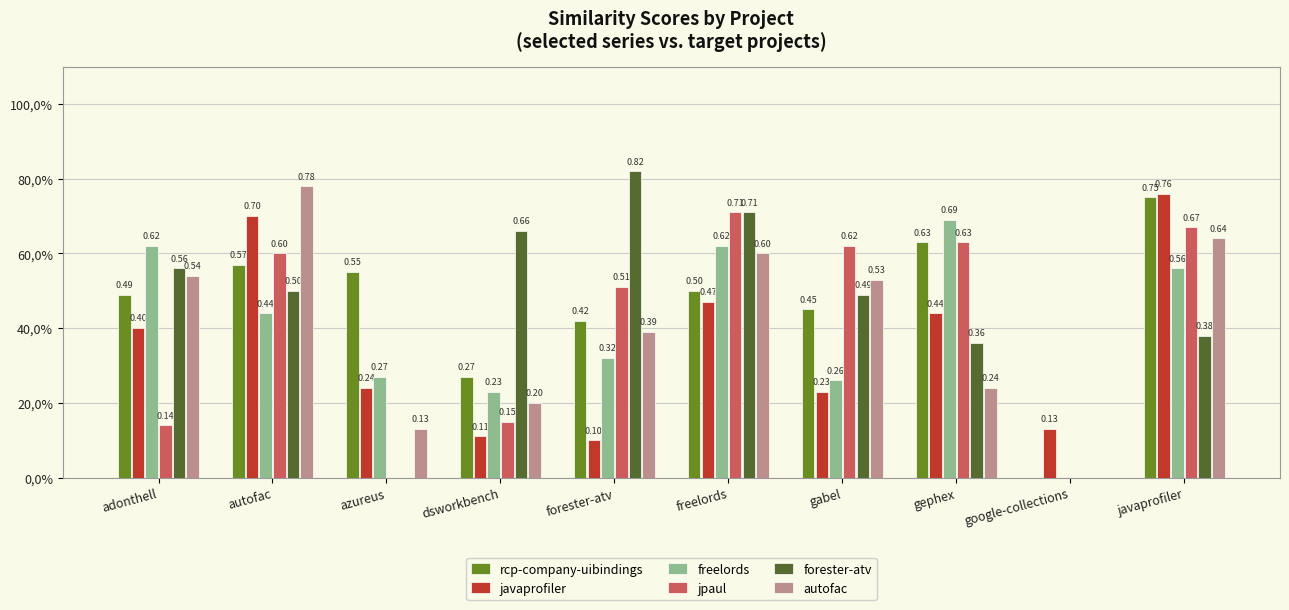

What is the maximum value for freelords?

0.7